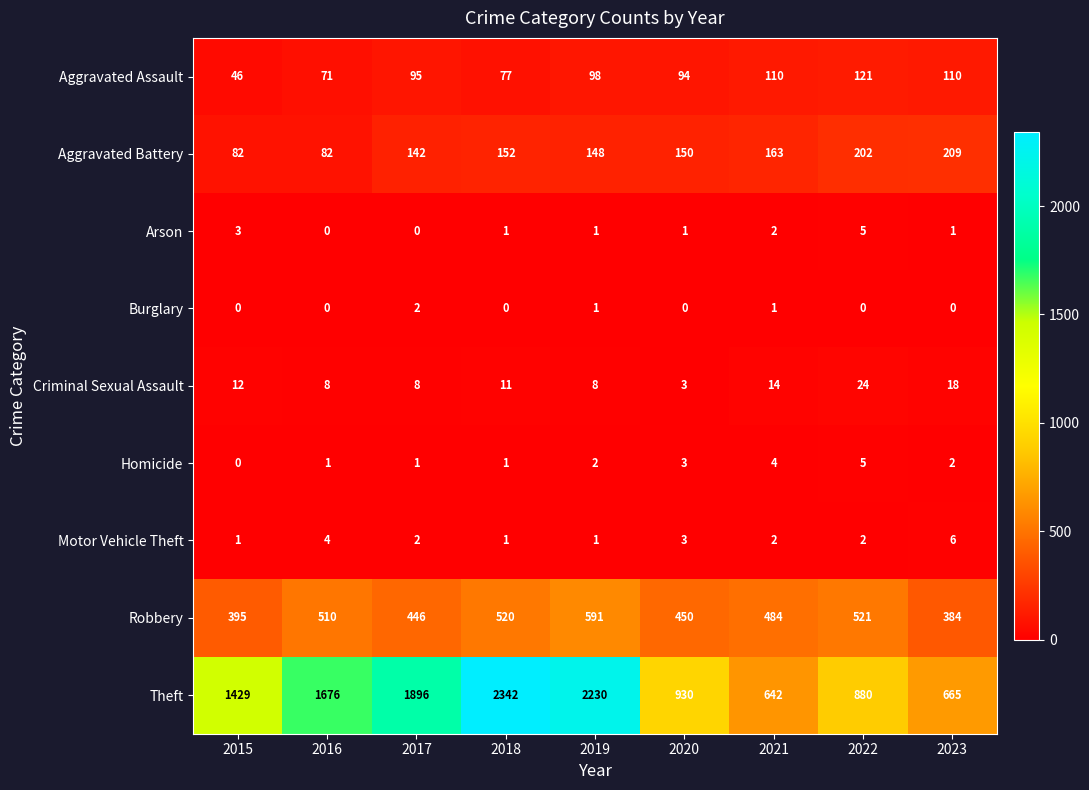

Rank the series at 2023 from highest to lowest value.

Theft, Robbery, Aggravated Battery, Aggravated Assault, Criminal Sexual Assault, Motor Vehicle Theft, Homicide, Arson, Burglary